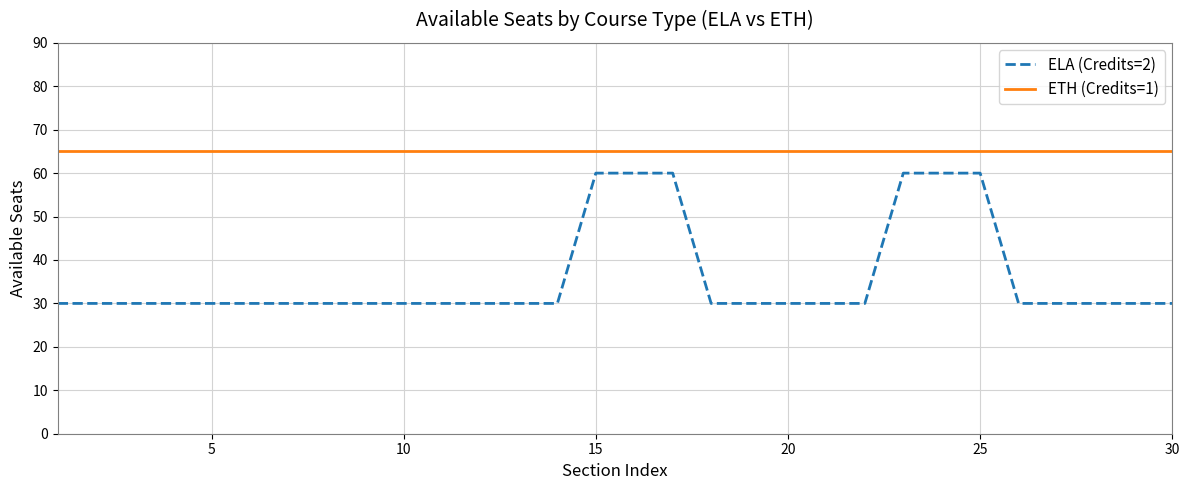

Which series has the largest total across all categories?

ETH (Credits=1)